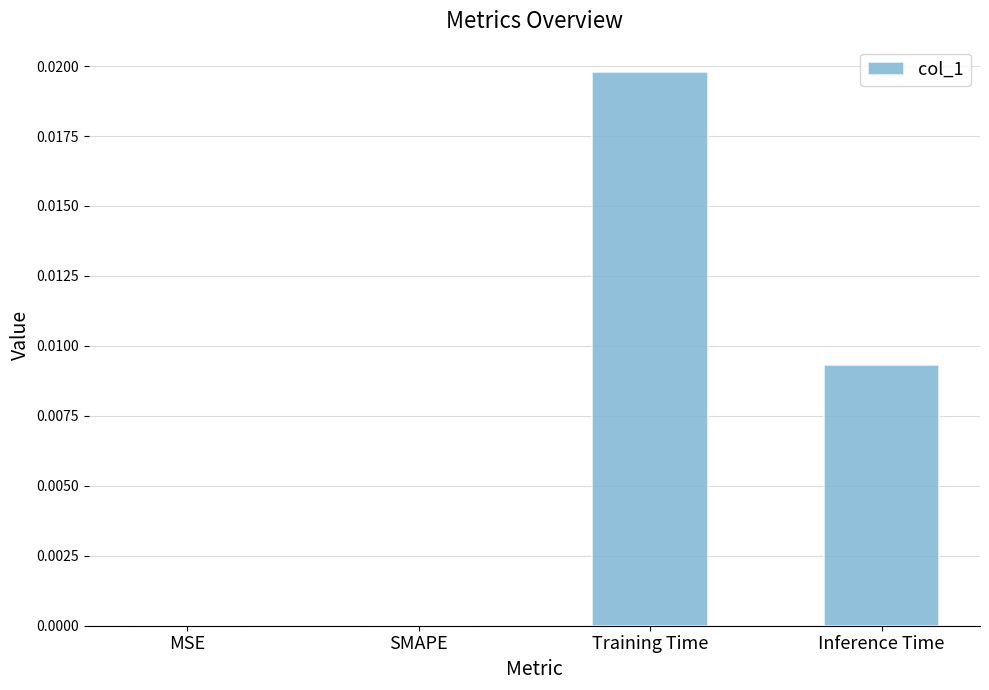

At which category does the chart reach its peak across all series?

Training Time